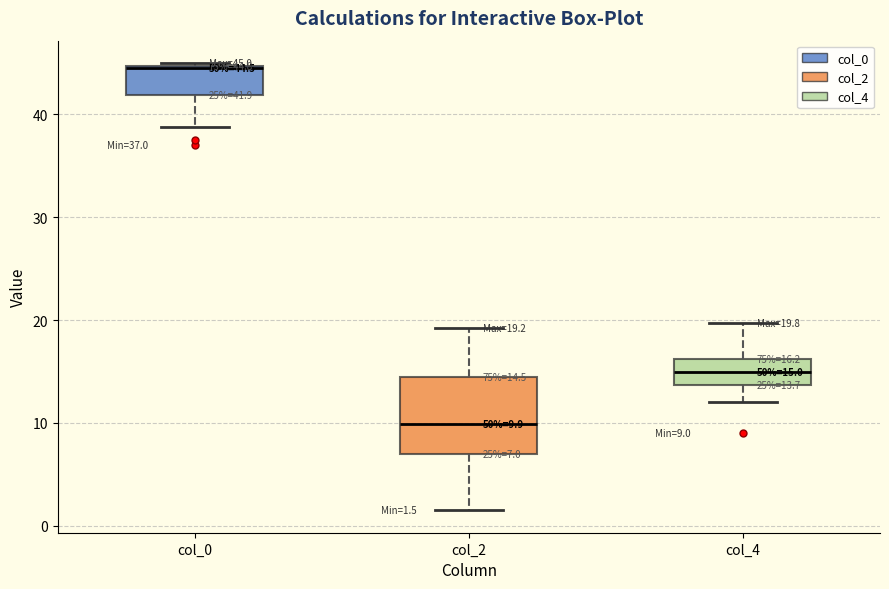

Which box has the highest median line?

col_0